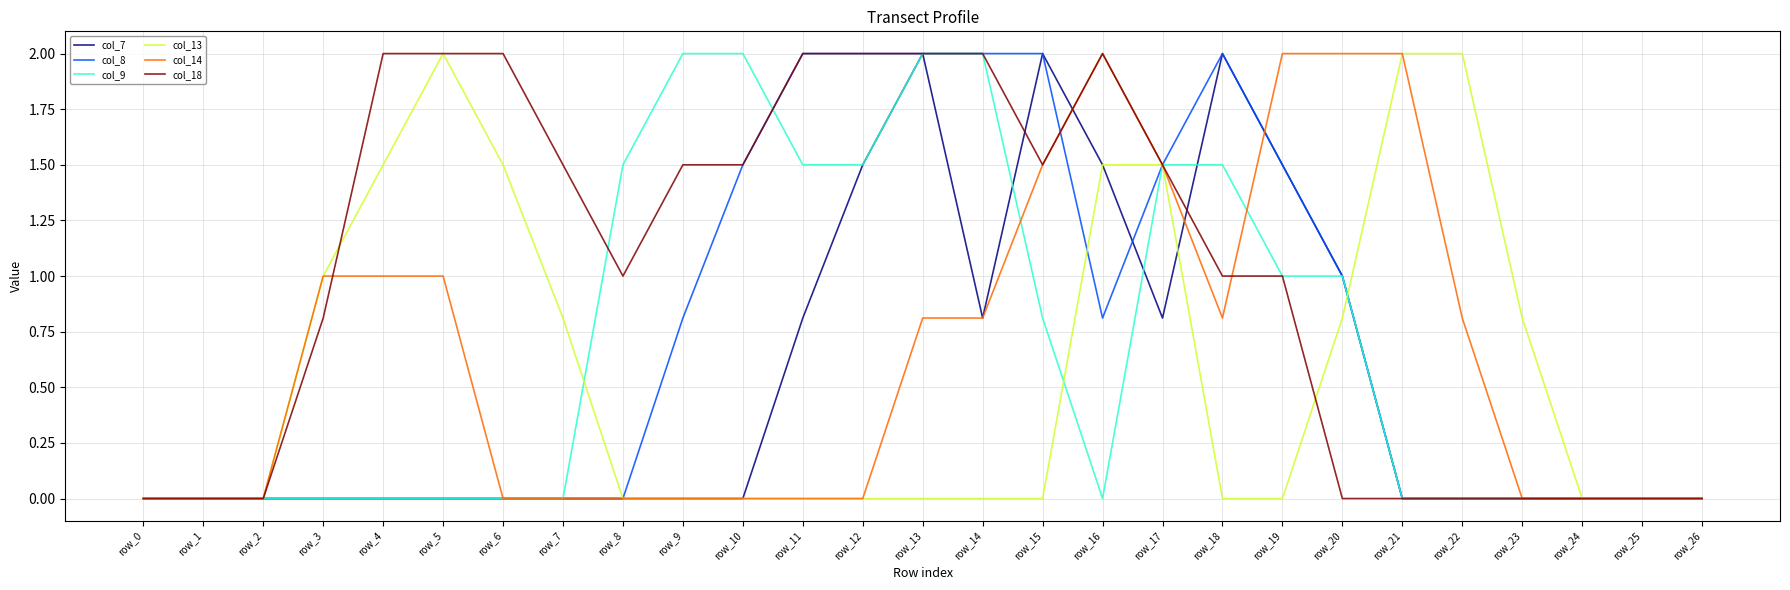

What is the approximate value of col_14 at row_13?

0.8